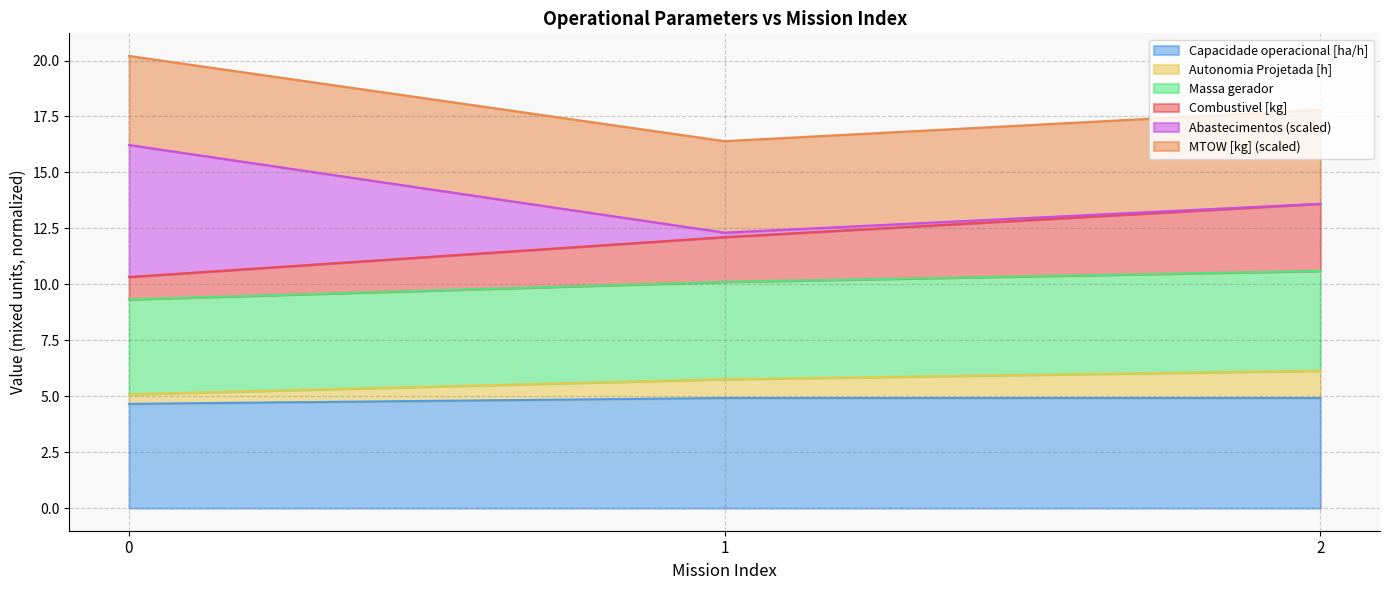

What is the total value across all series at 2?

17.8